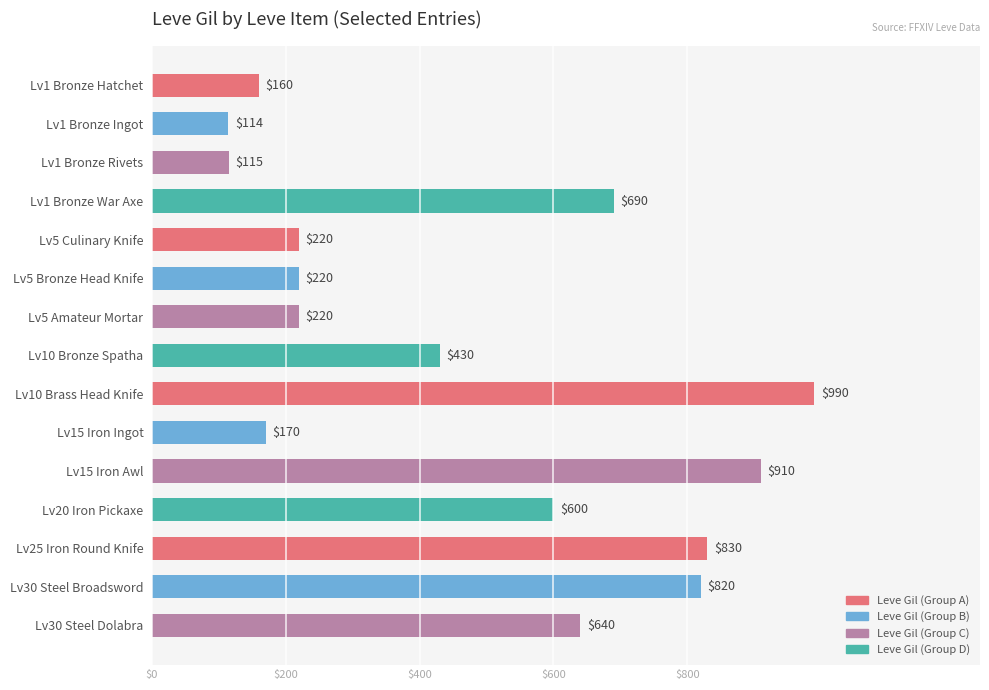

What is the label of the 6th bar from the bottom?

Lv15 Iron Ingot